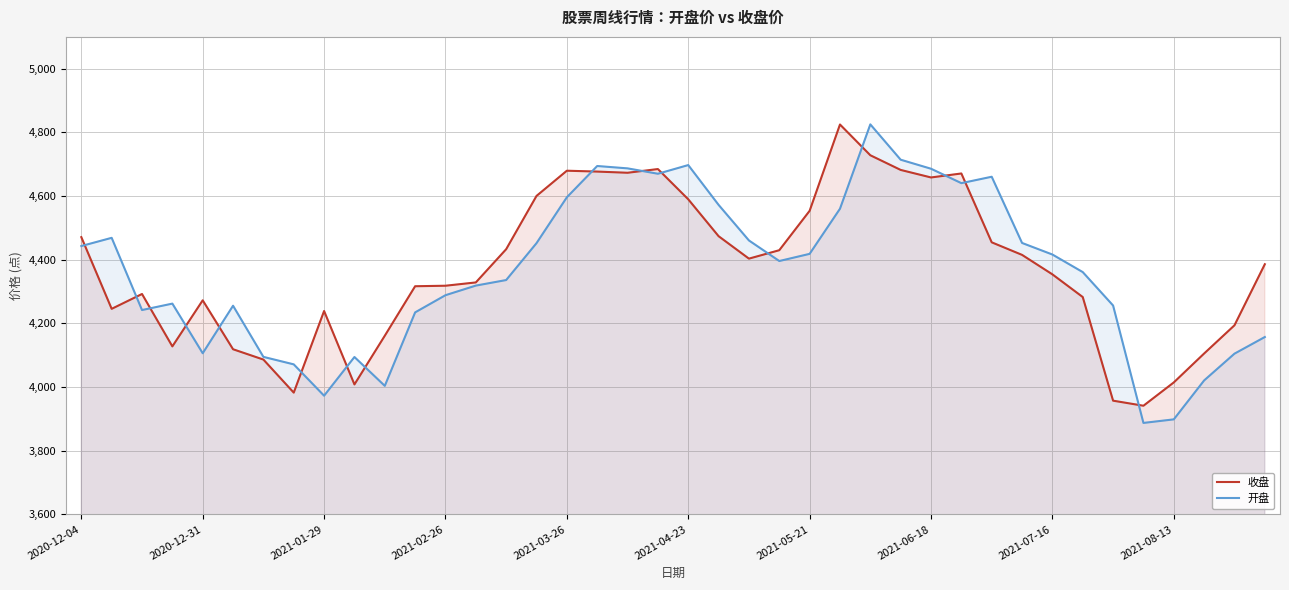

How many series are shown in this chart?

2